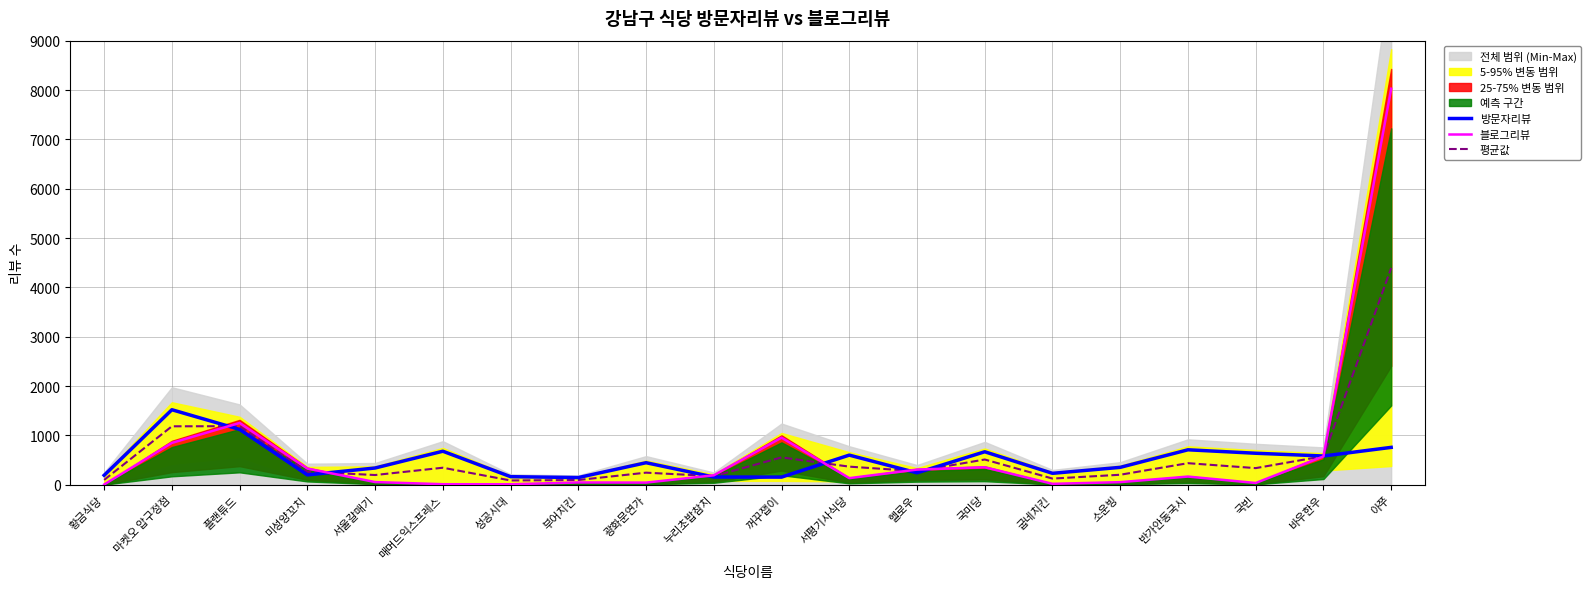

Between which two adjacent categories do 평균값 and 방문자리뷰 first intersect?

마켓오 압구정점 and 플랜튜드